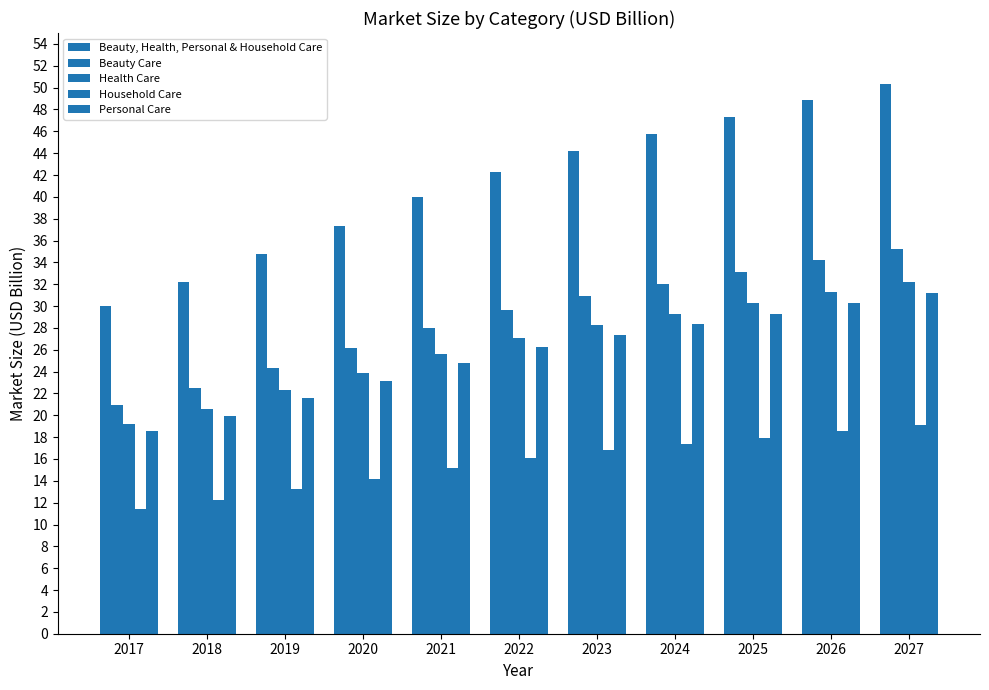

Does the chart contain stacked bars?

No